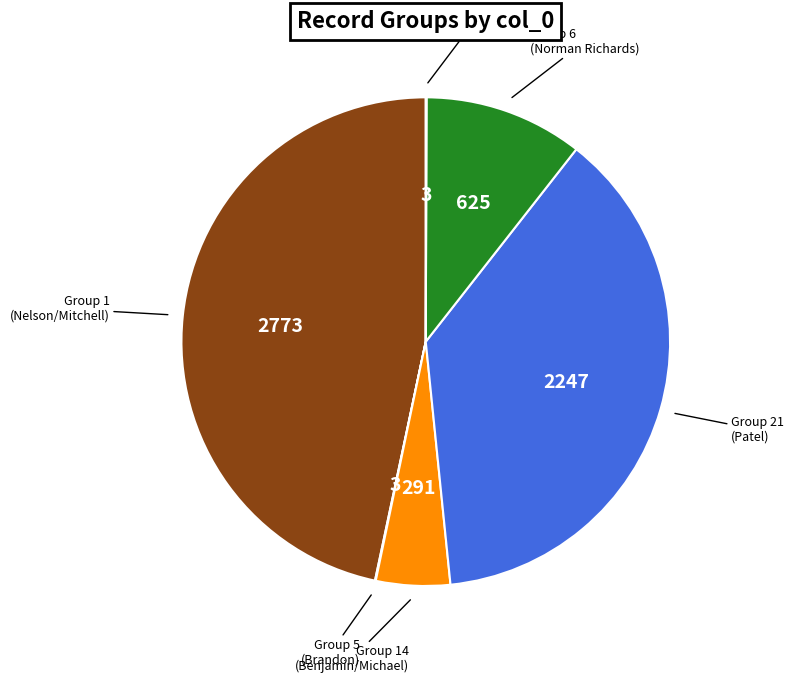

Is there any slice that represents more than half of the pie?

No